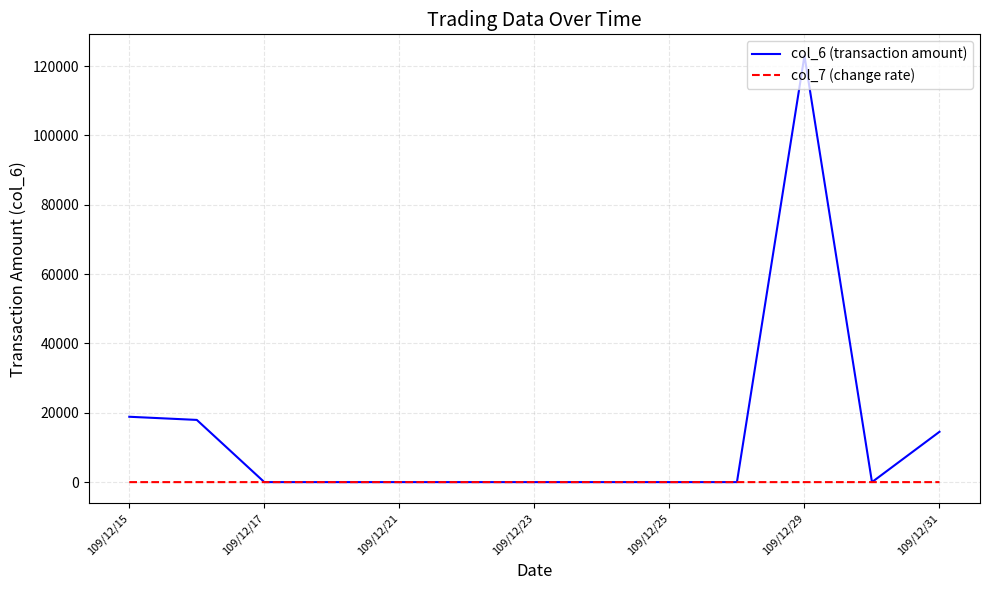

List the series in order of their peak value, highest first.

col_6 (transaction amount), col_7 (change rate)